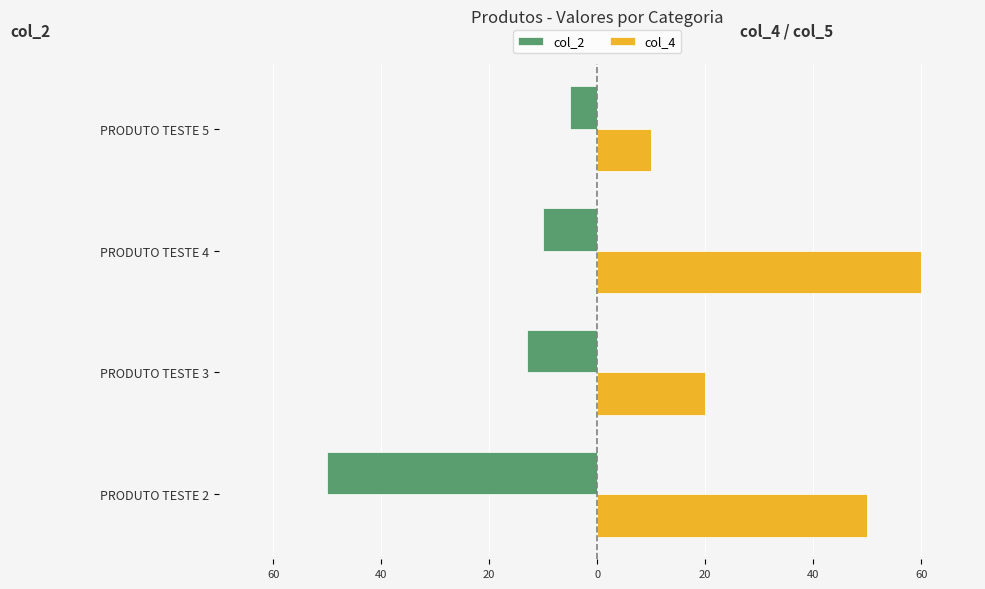

What is the lowest value of the col_4 series?

10